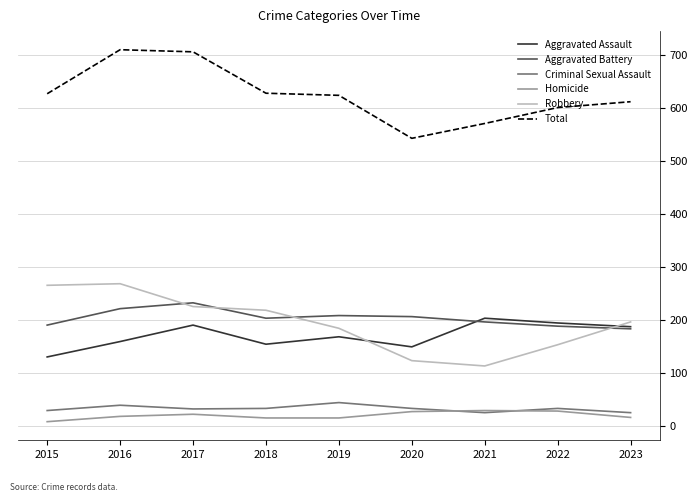

What is the spread (max minus min) of values at 2021?

545